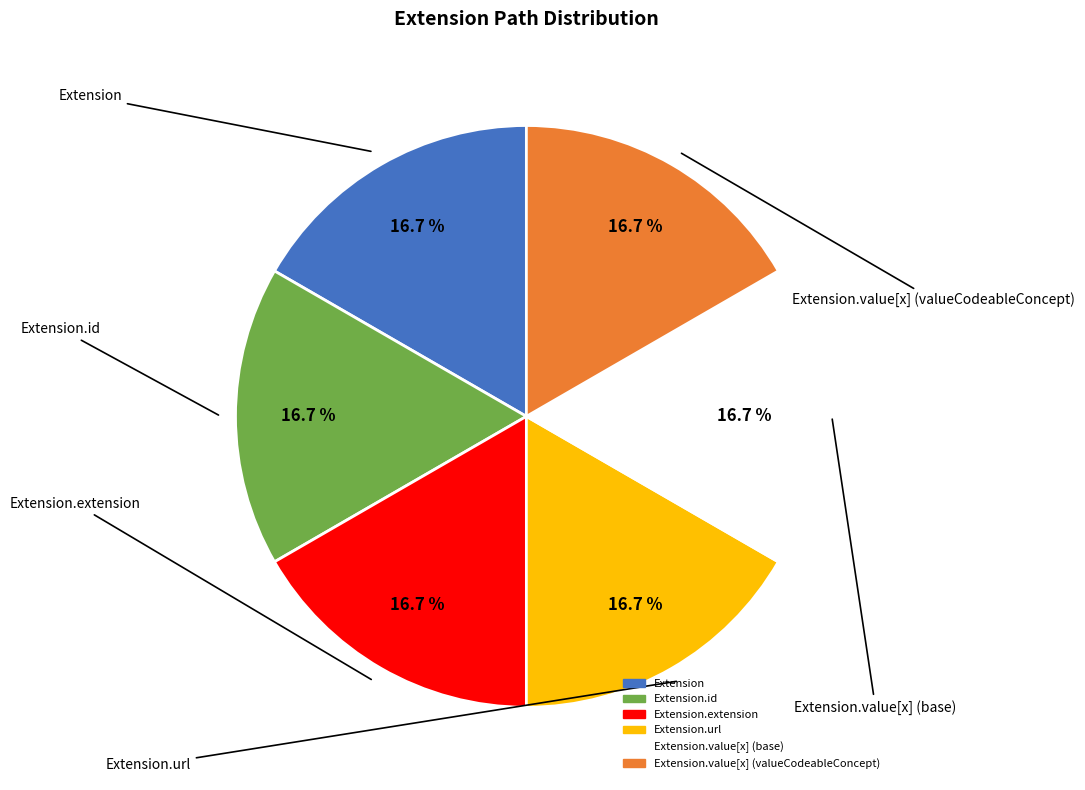

Is there any slice that represents more than half of the pie?

No